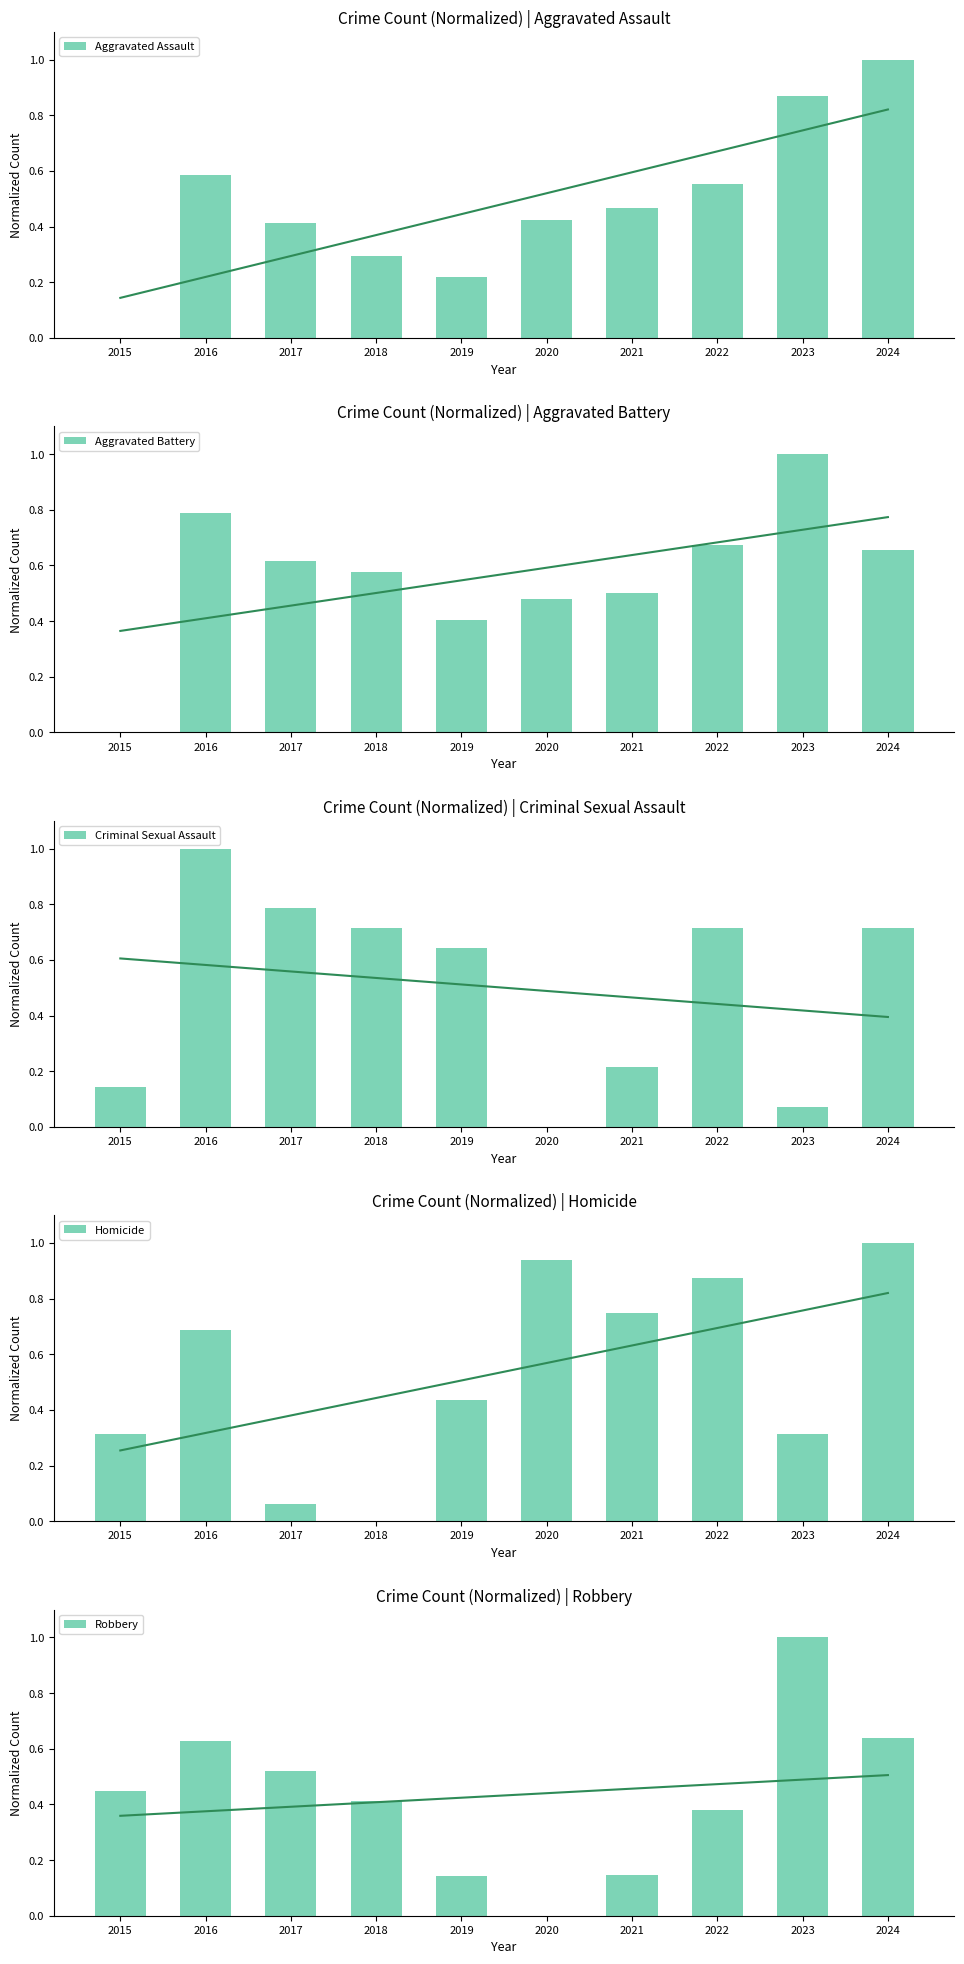

How many groups of bars are there?

10